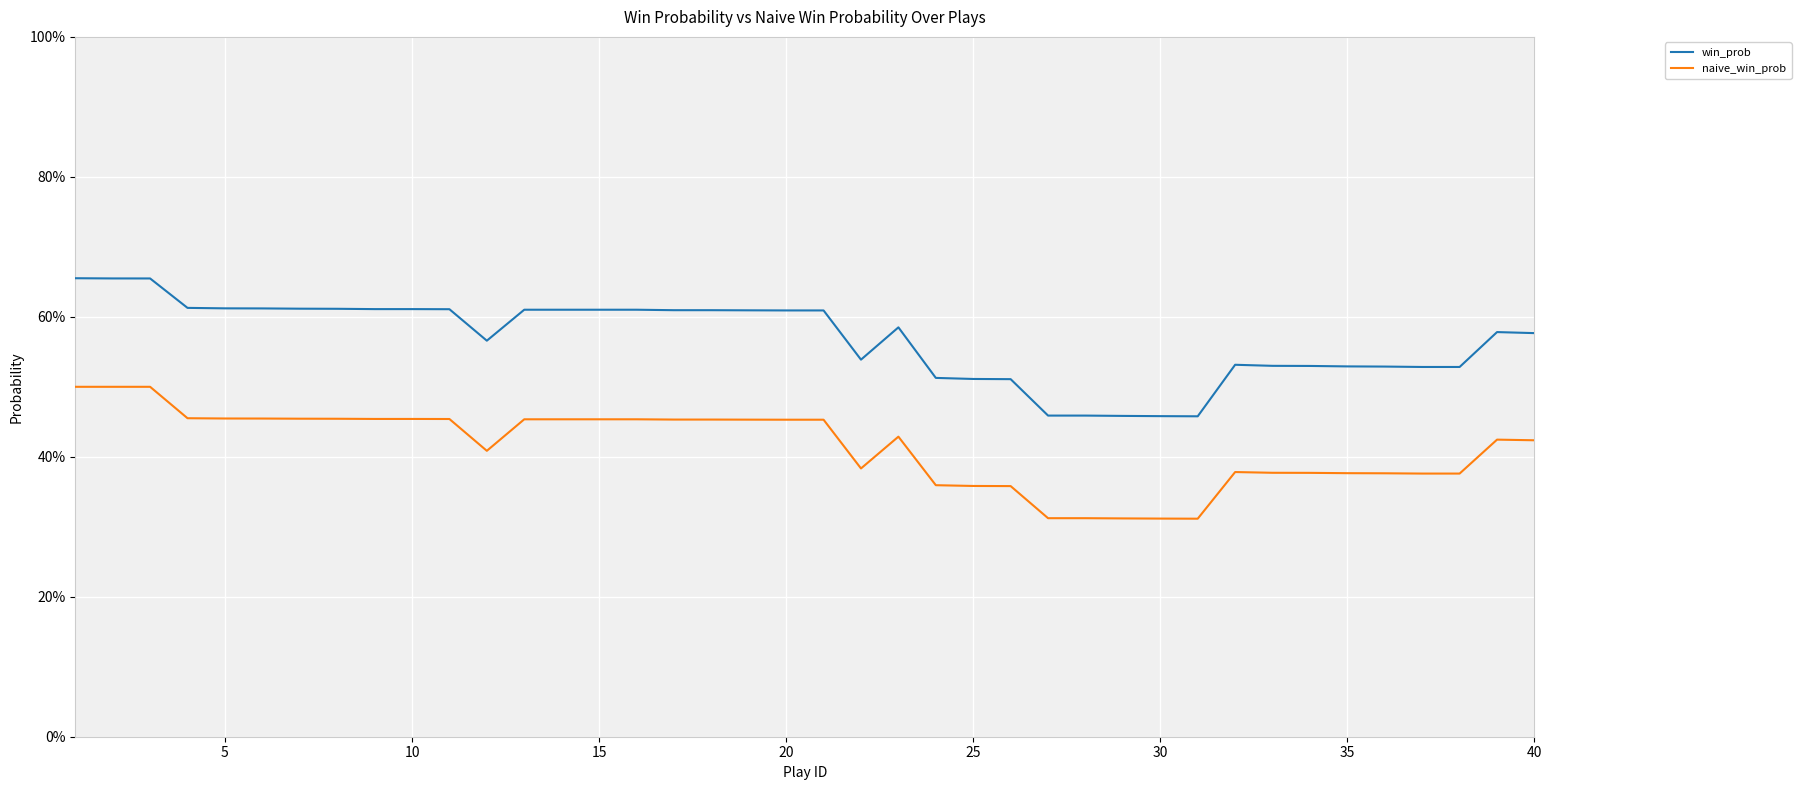

In naive_win_prob, how many points are lower than both neighbors (excluding endpoints)?

3